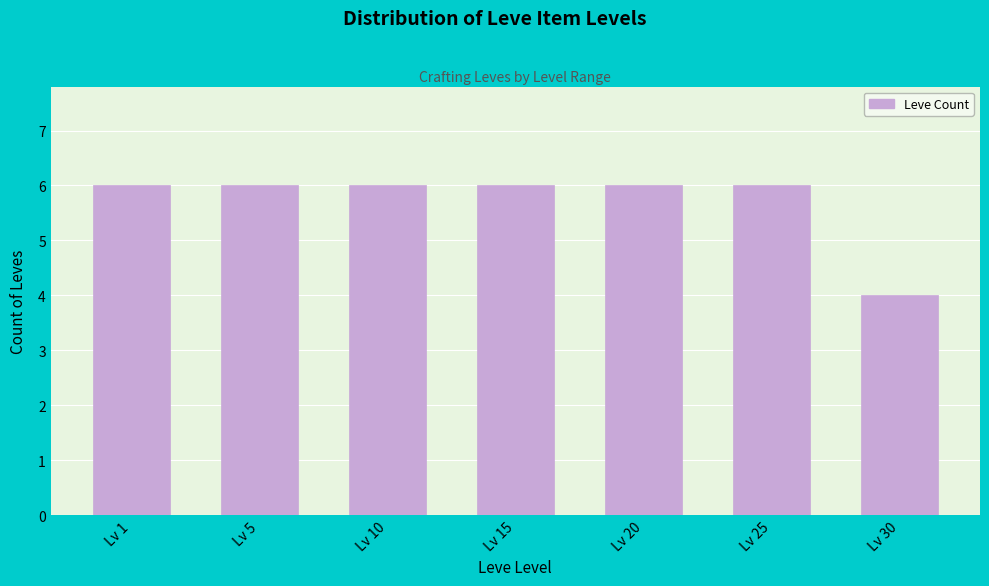

Reading right to left, transcribe all the data shown in this chart.

Lv 30=4	Lv 25=6	Lv 20=6	Lv 15=6	Lv 10=6	Lv 5=6	Lv 1=6